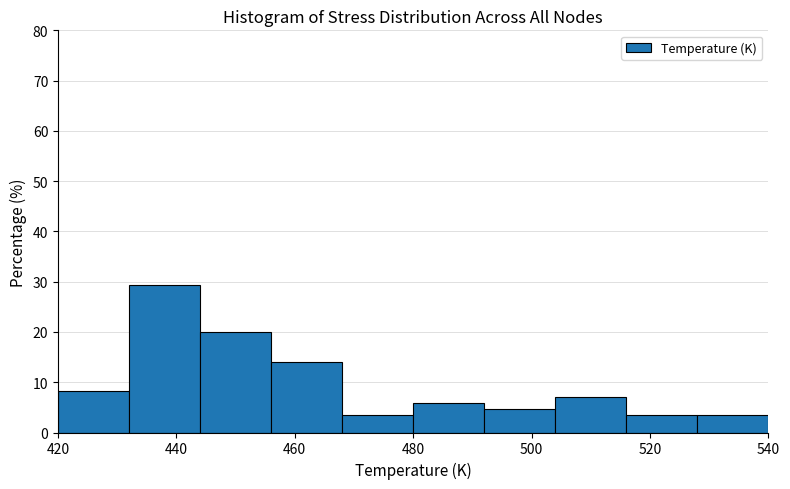

How tall is the bar that spans 444 to 456 on the x-axis? The values are not printed on the chart, so give them approximately, as read against the axis.

20